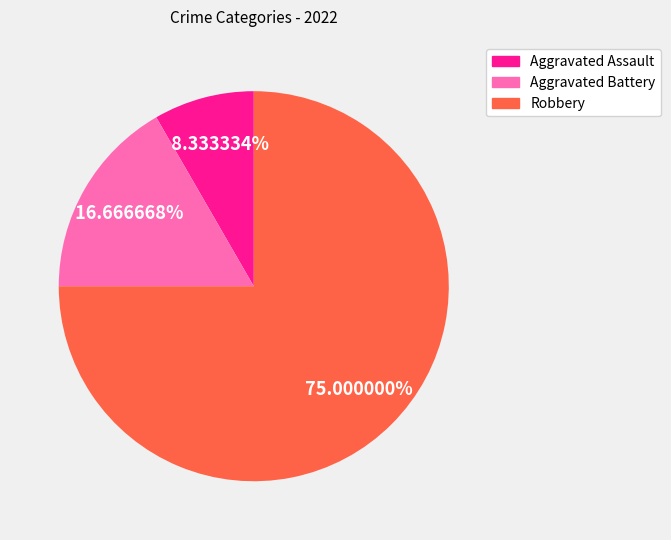

Is there any slice that represents more than half of the pie?

Yes